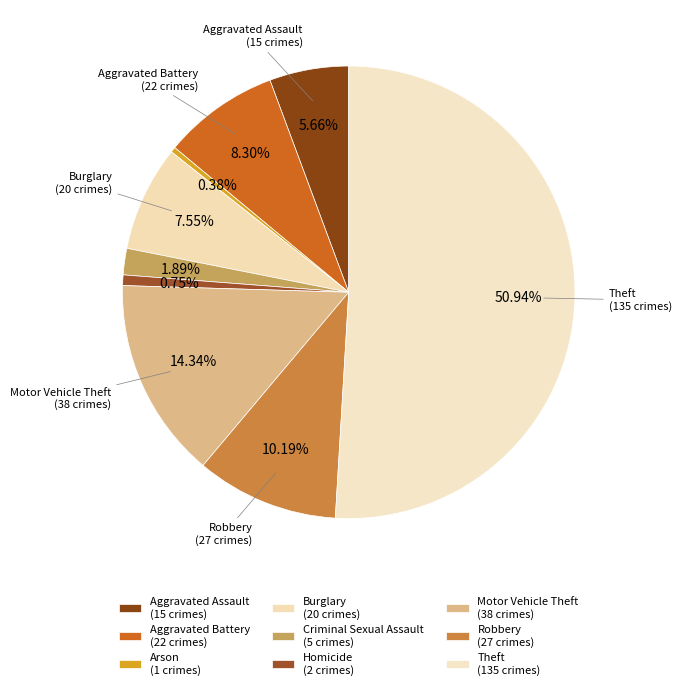

To the nearest percent, what is the difference between the Motor Vehicle Theft and Burglary slice percentages?

7%